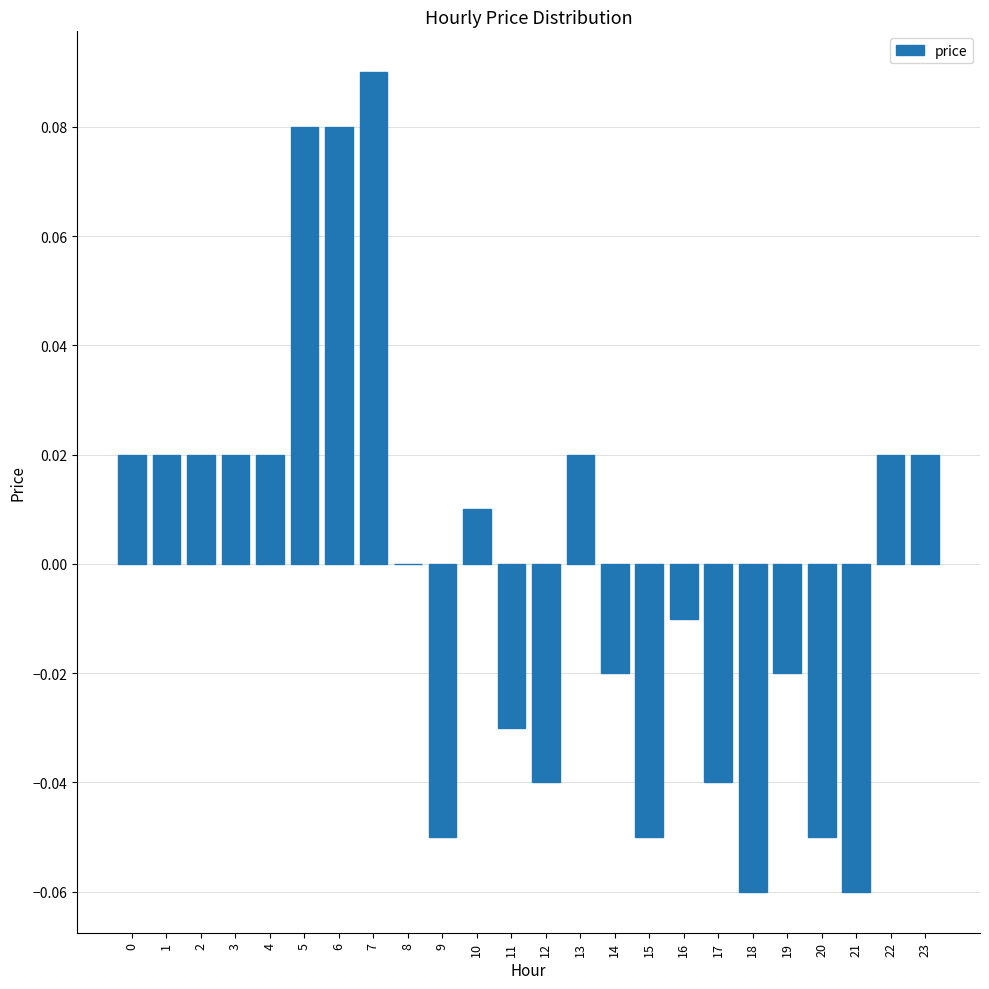

Is it true that the value at 13 is 0.0?

True